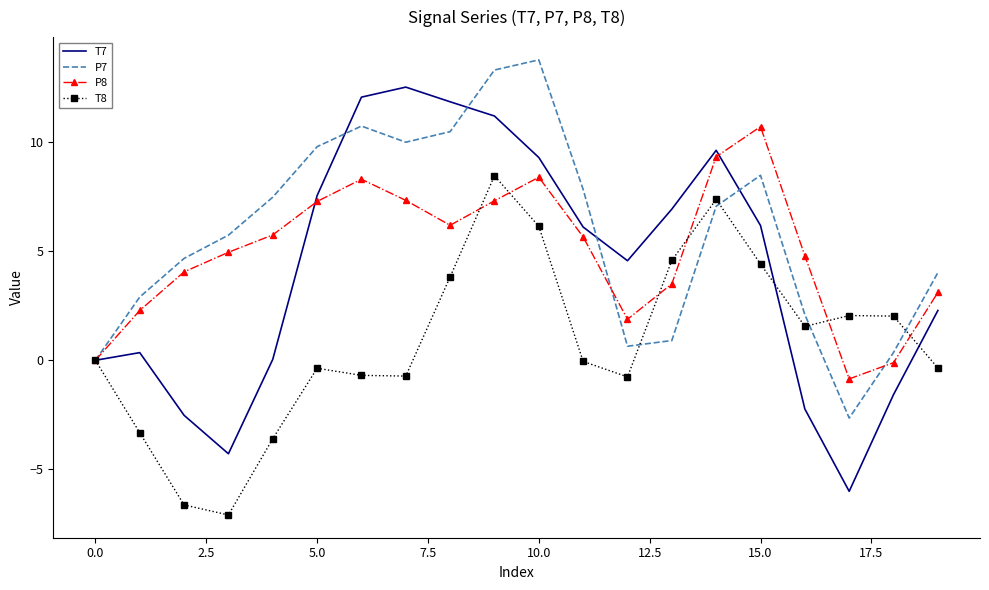

What is the minimum value shown in the chart?

-7.1